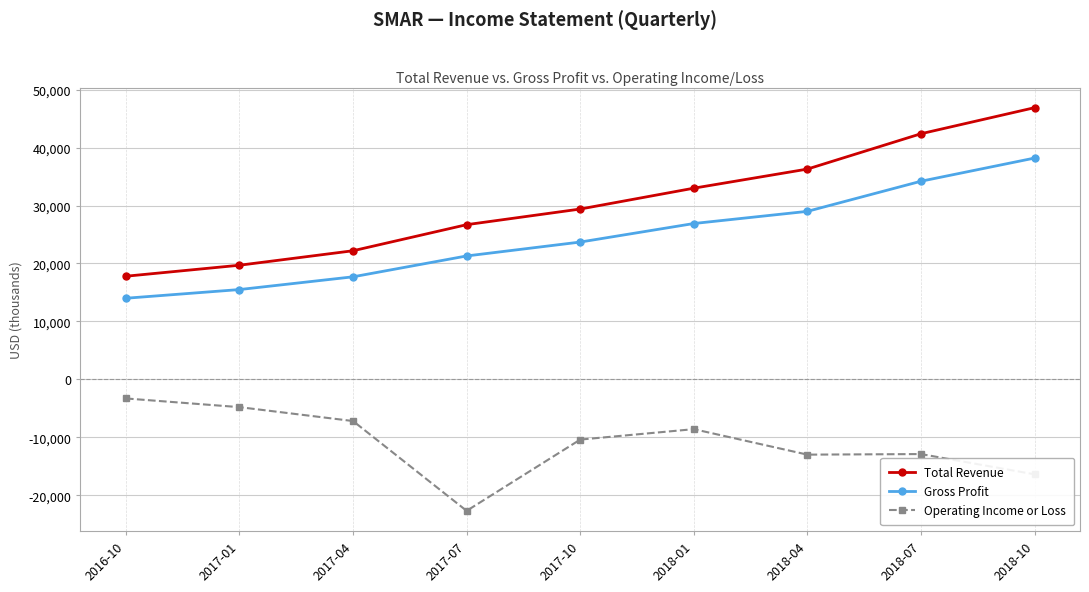

What is the value of the Total Revenue point at the 3rd from the left?

22200